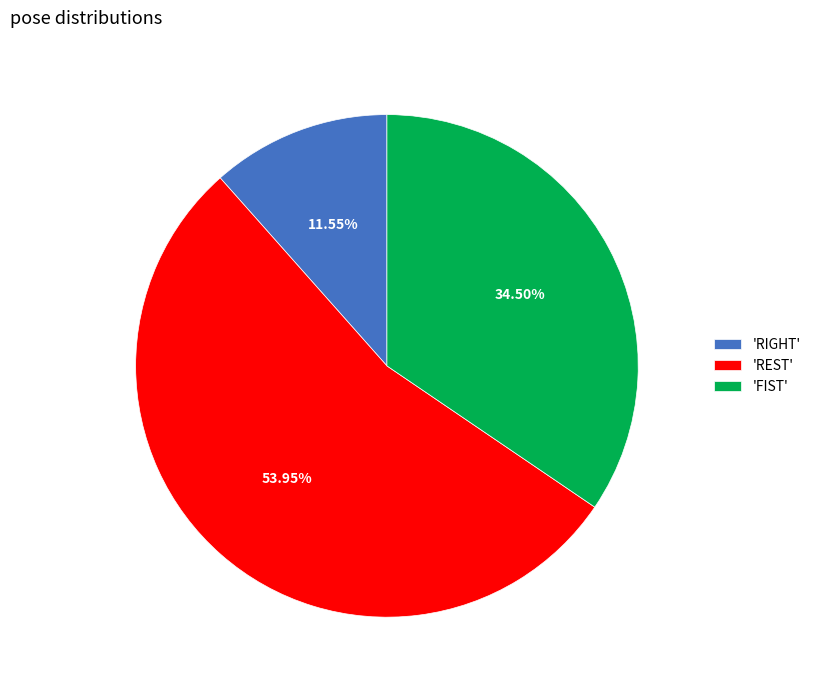

Which category accounts for the majority?

'REST'